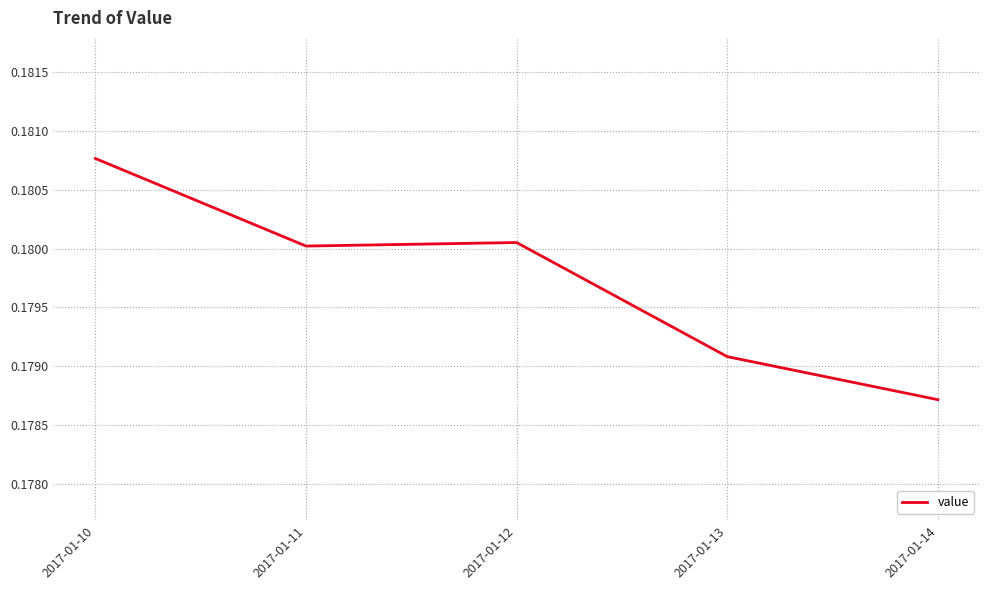

Count the values in the range 0 to 1.

5